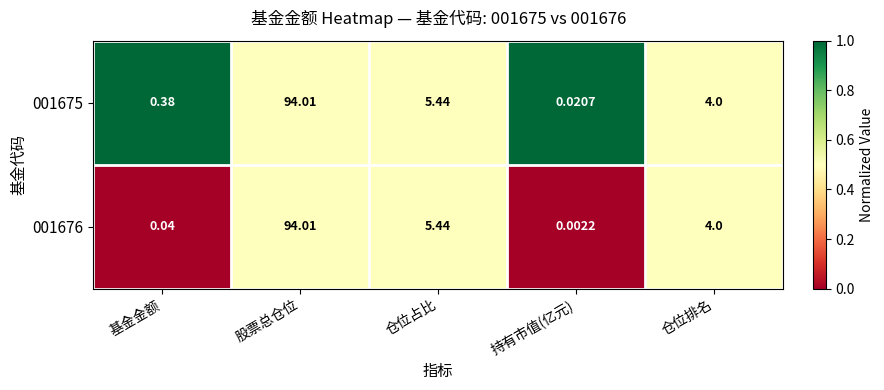

At which category is the sum across all series the highest?

股票总仓位